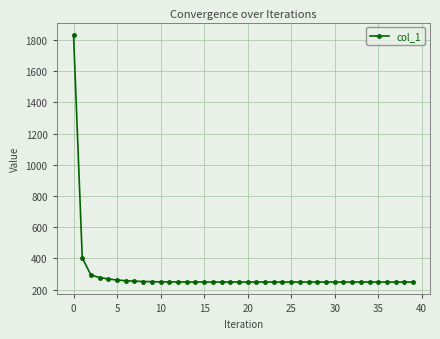

What is the sum of all values?

11789.5